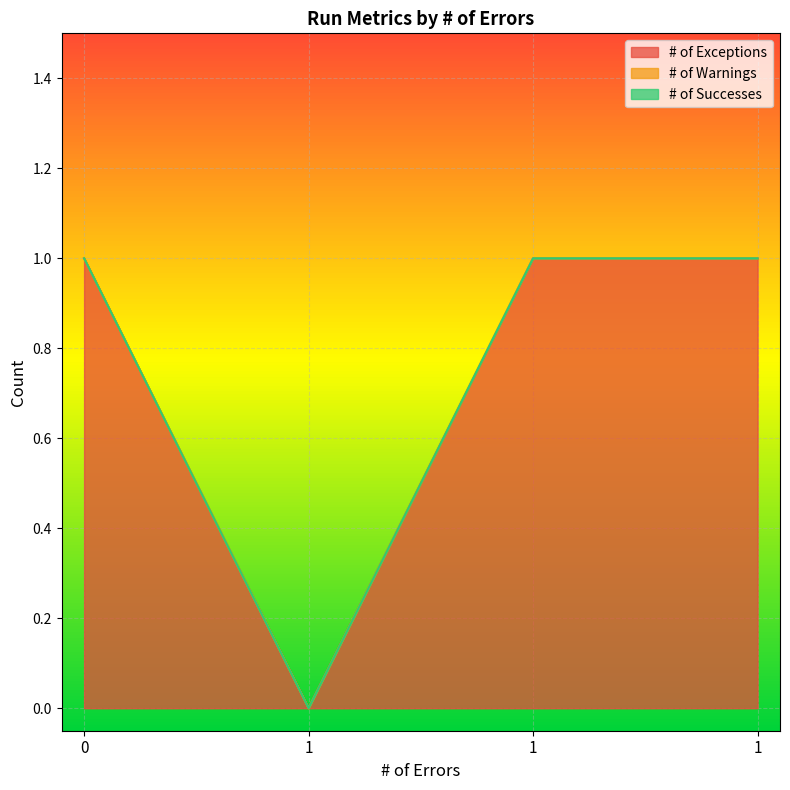

Which series changed the most between 1 and 1?

# of Exceptions